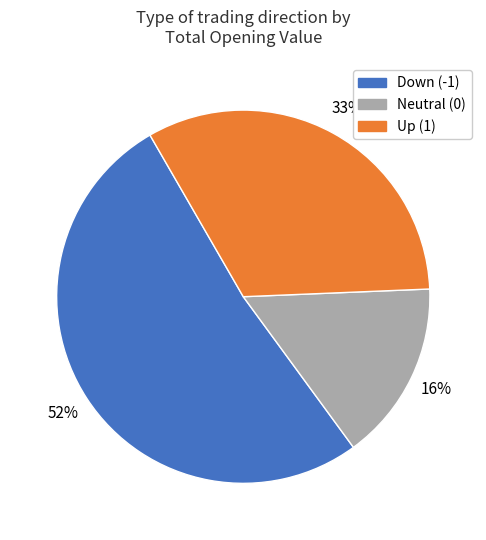

To the nearest percent, what is the average slice percentage?

33%